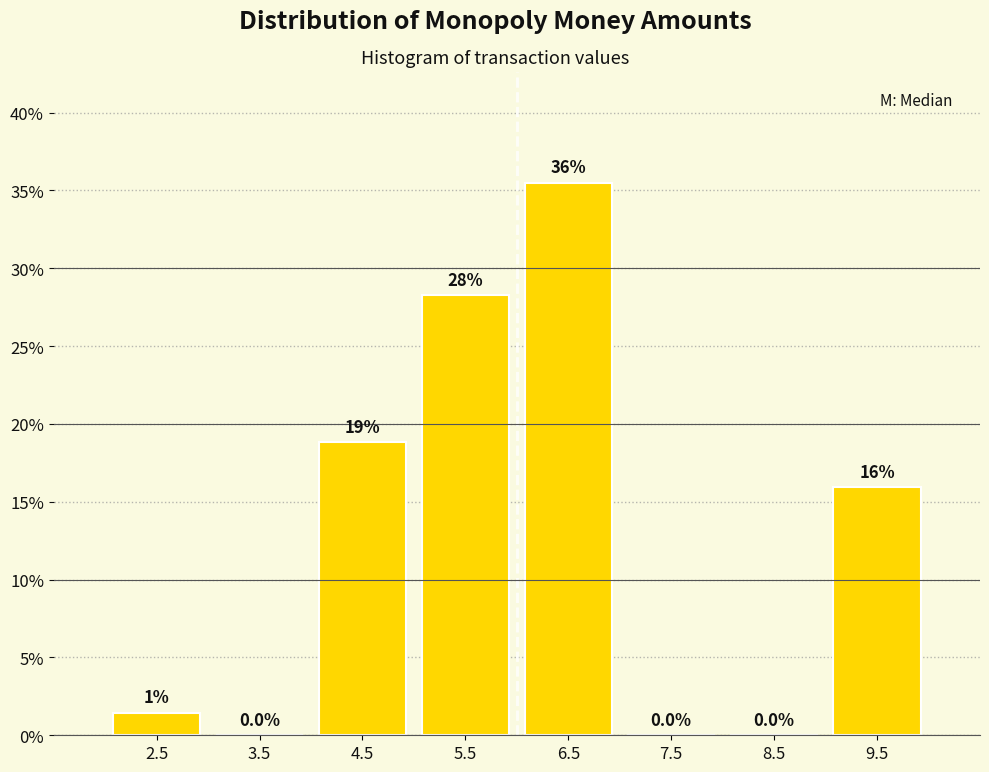

Which range on the x-axis has the tallest bar?

6 to 7